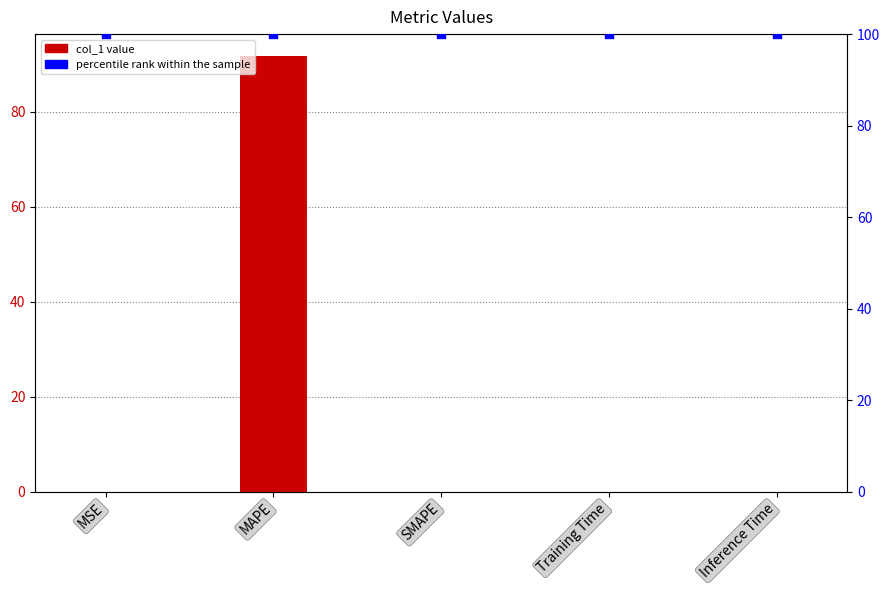

What is the total value across all series at MAPE?

191.8